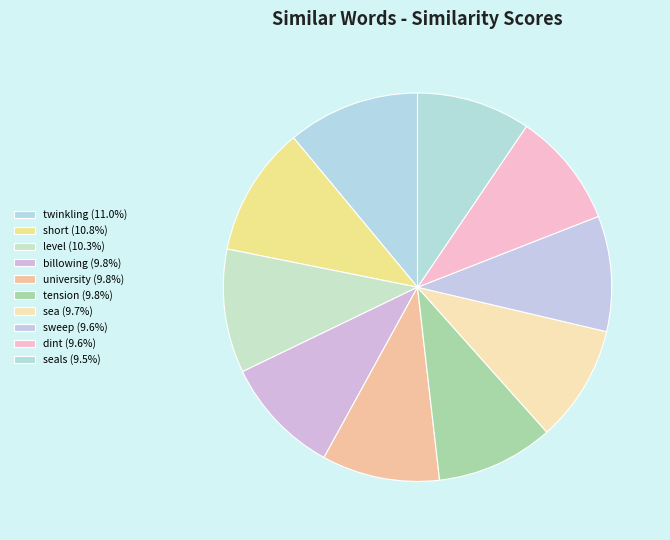

Is there a majority slice in this chart?

No